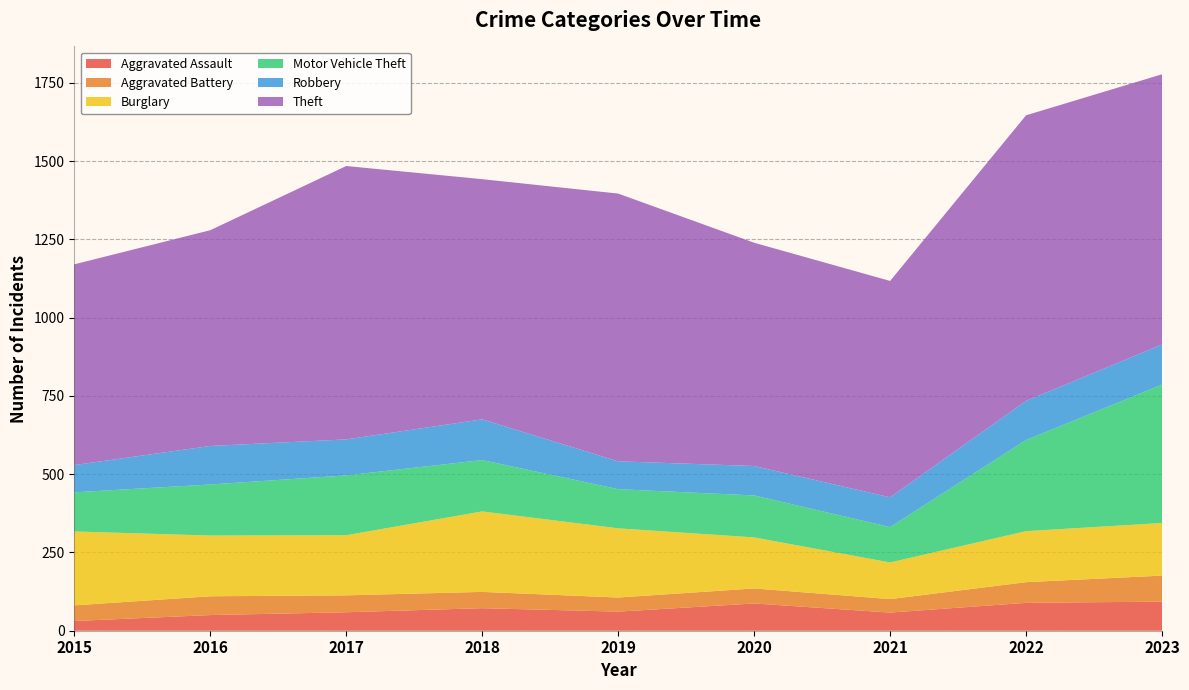

Reading left to right, extract all data points from this chart.

Aggravated Assault: 2015=31	2016=50	2017=59	2018=72	2019=61	2020=87	2021=58	2022=89	2023=93
Aggravated Battery: 2015=50	2016=60	2017=54	2018=52	2019=45	2020=48	2021=43	2022=66	2023=83
Burglary: 2015=236	2016=194	2017=192	2018=257	2019=221	2020=163	2021=117	2022=163	2023=168
Motor Vehicle Theft: 2015=125	2016=163	2017=191	2018=164	2019=125	2020=134	2021=113	2022=291	2023=442
Robbery: 2015=87	2016=123	2017=115	2018=130	2019=89	2020=94	2021=95	2022=125	2023=128
Theft: 2015=641	2016=689	2017=873	2018=767	2019=855	2020=713	2021=691	2022=912	2023=863